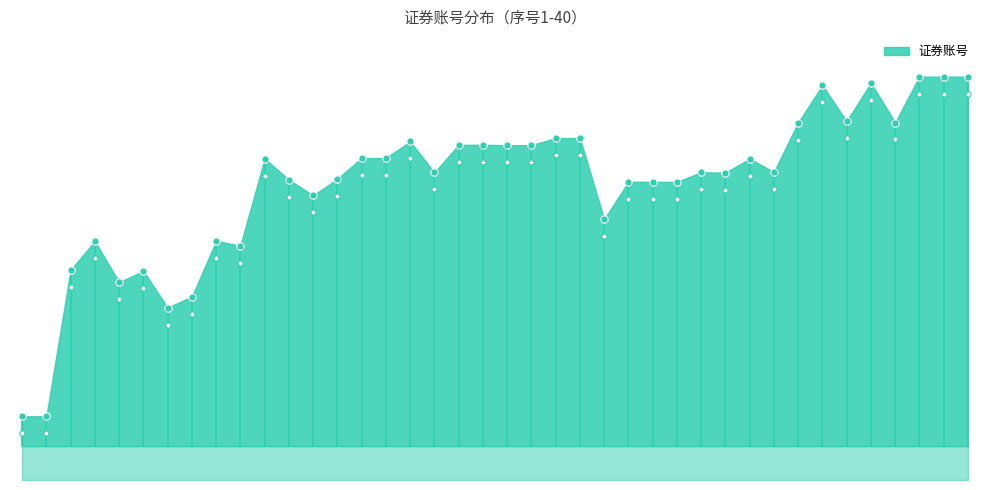

Which has a higher value, 10 or 5?

10